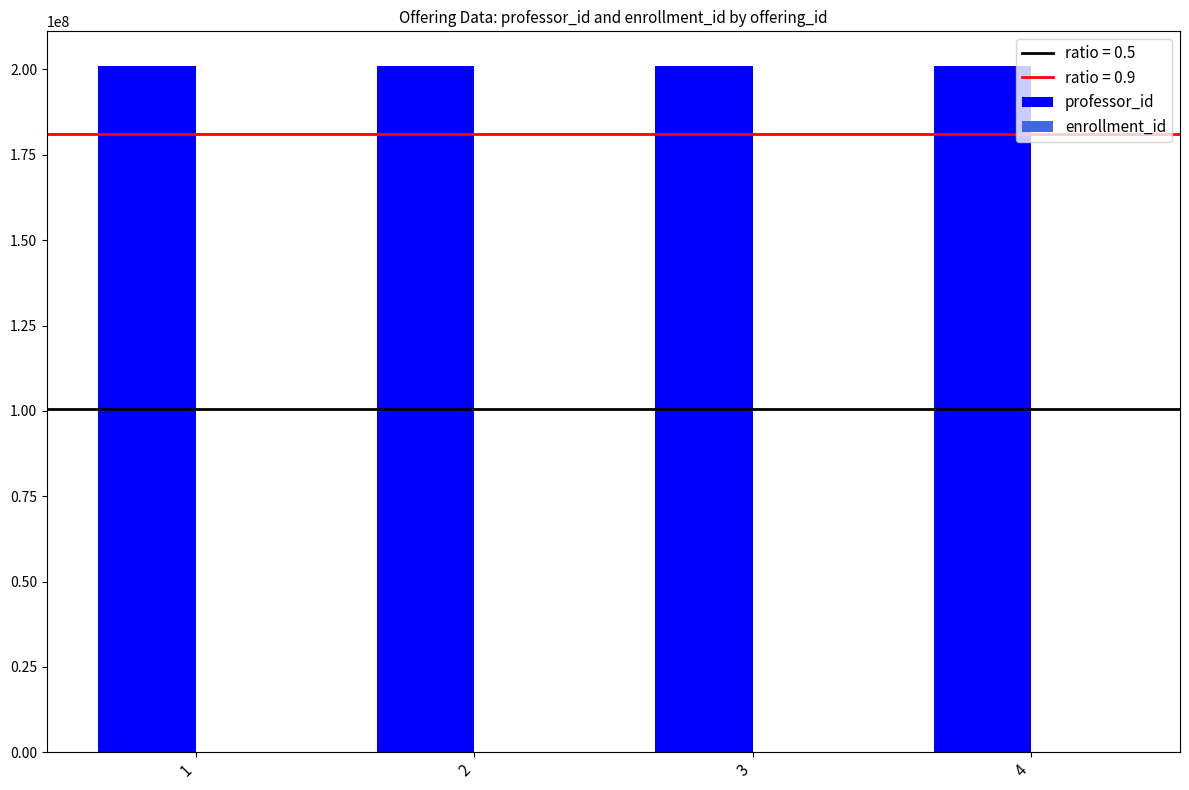

Which series has the largest total across all categories?

professor_id